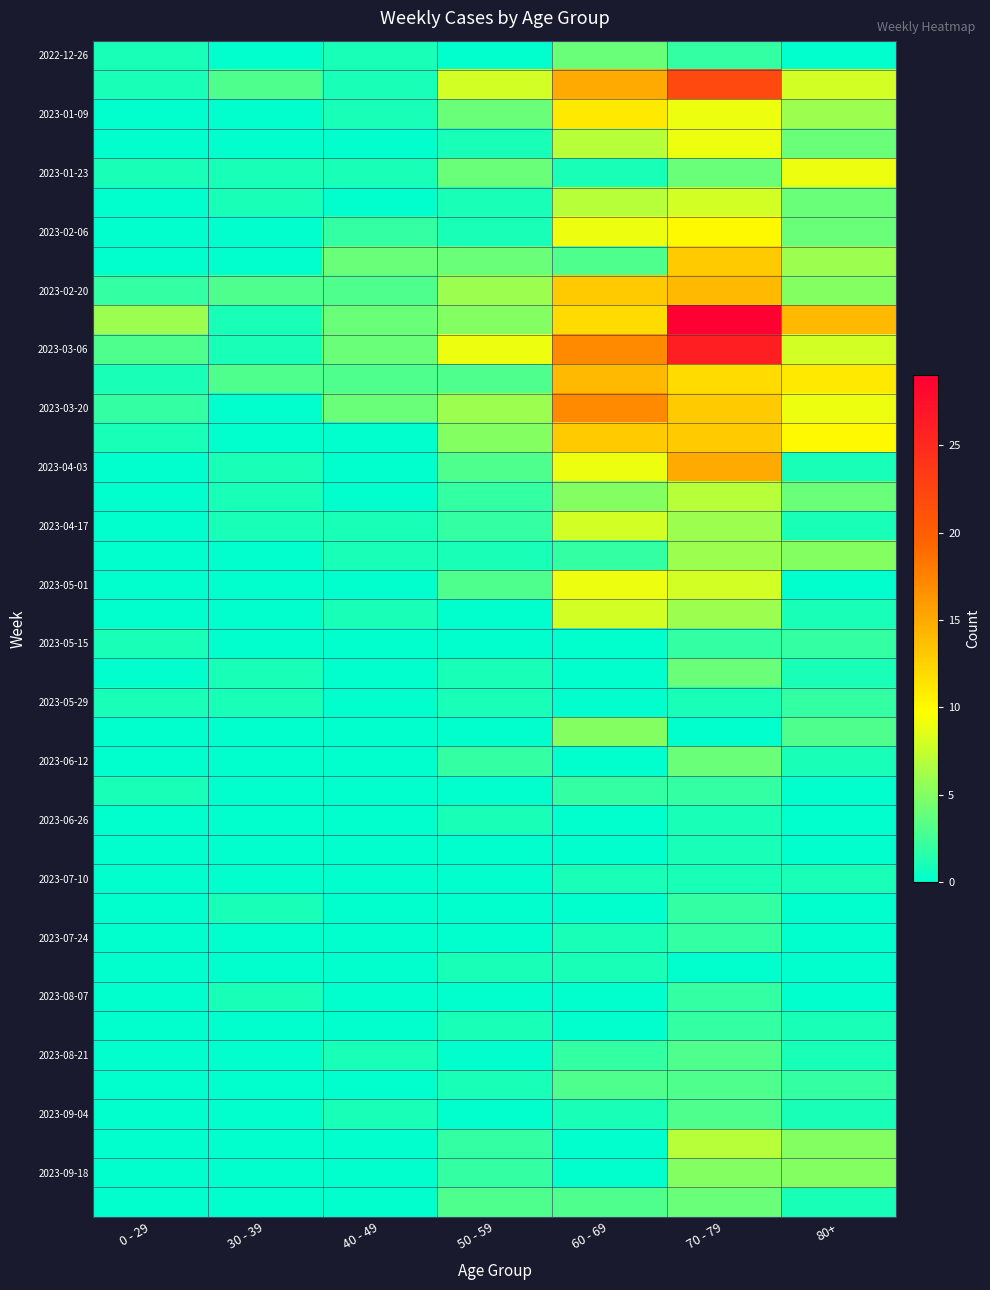

How many data points does each series have?

7